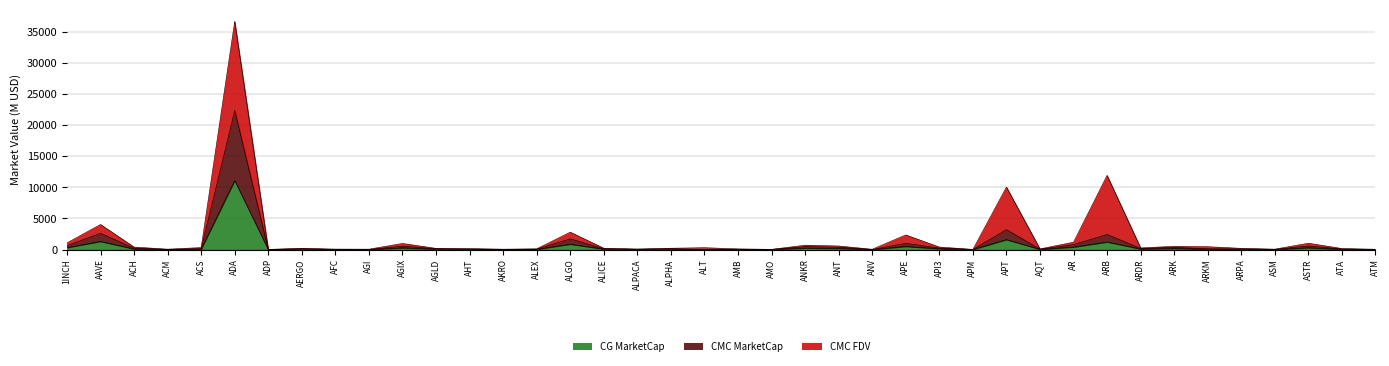

At which category is the sum across all series the highest?

ADA